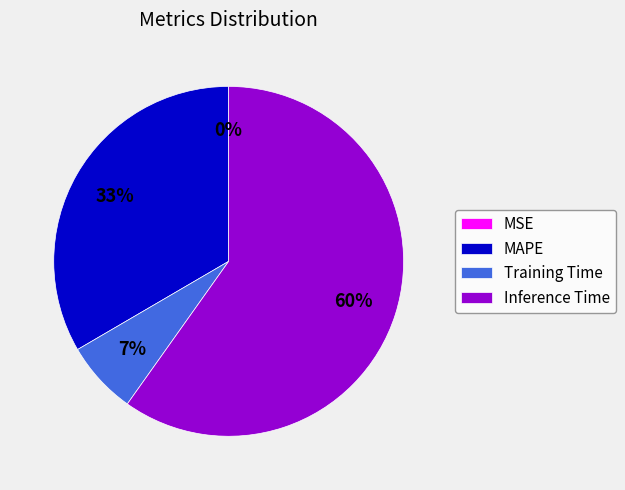

To the nearest percent, what is the combined percentage of Inference Time and Training Time?

67%